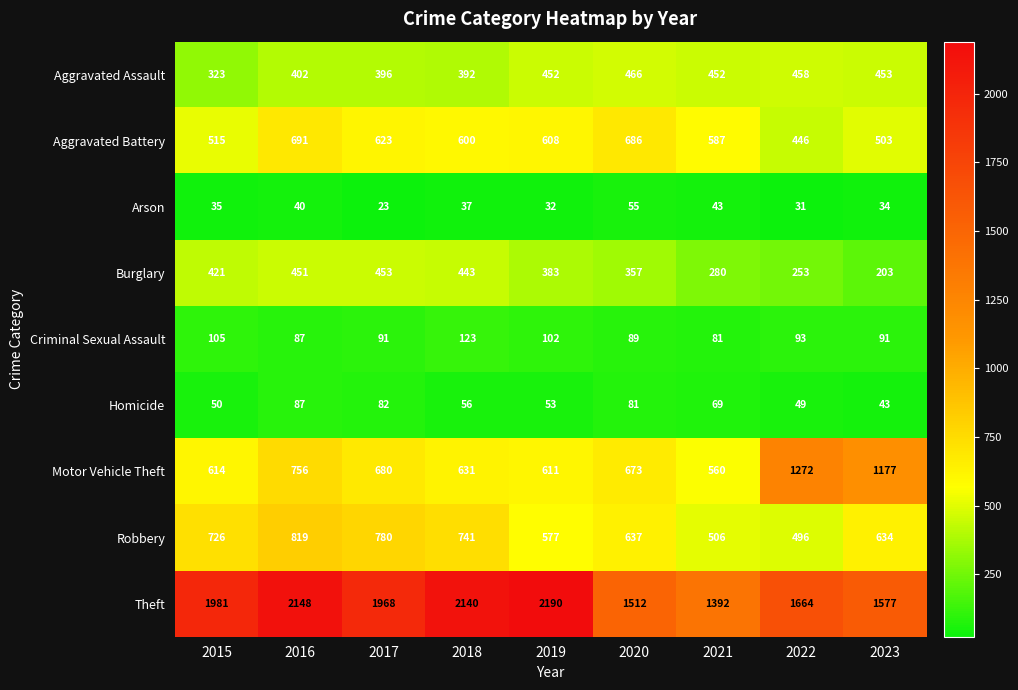

What is the maximum value shown in the chart?

2190